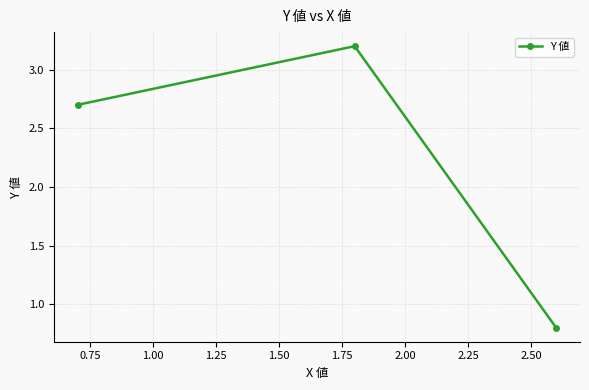

What is the minimum value shown in the chart?

0.8